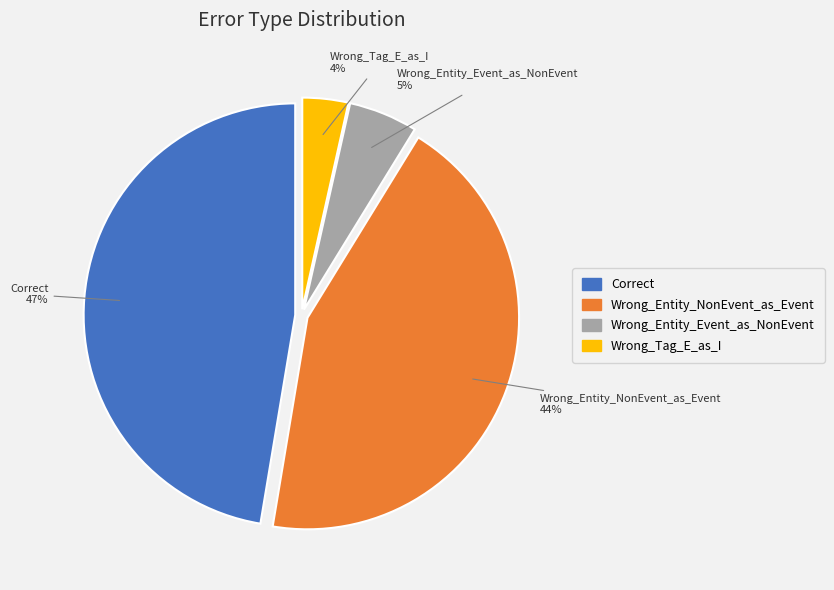

Is the sum of Wrong_Entity_NonEvent_as_Event and Correct greater than half?

Yes